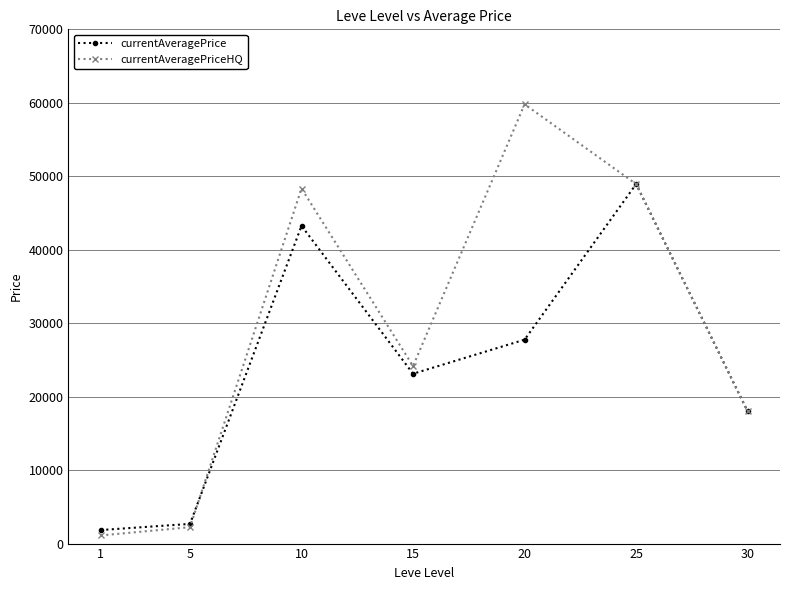

At which label is currentAveragePriceHQ closest to 30454?

15